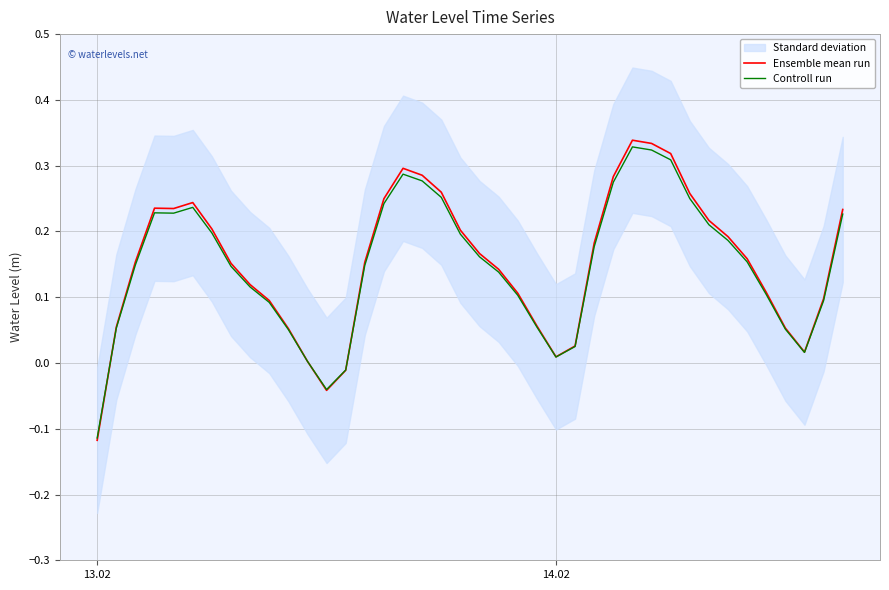

Is this an area chart (filled region under the line)?

No